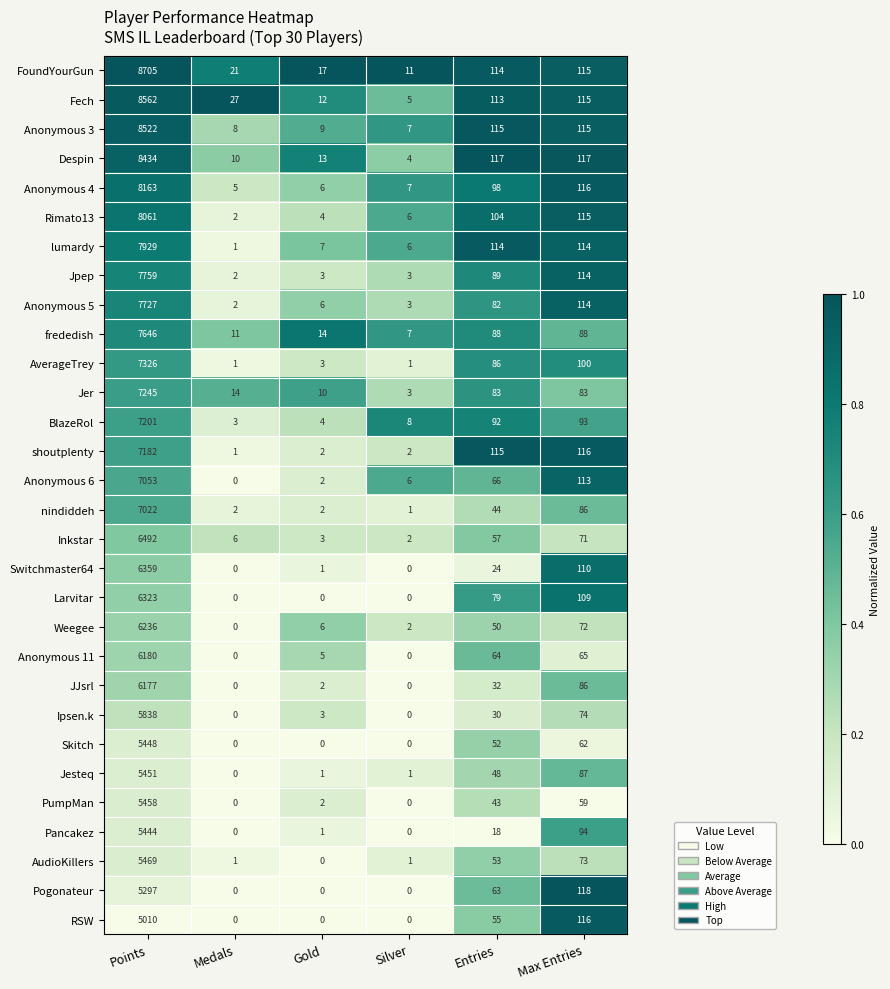

How many distinct data groups are displayed?

30